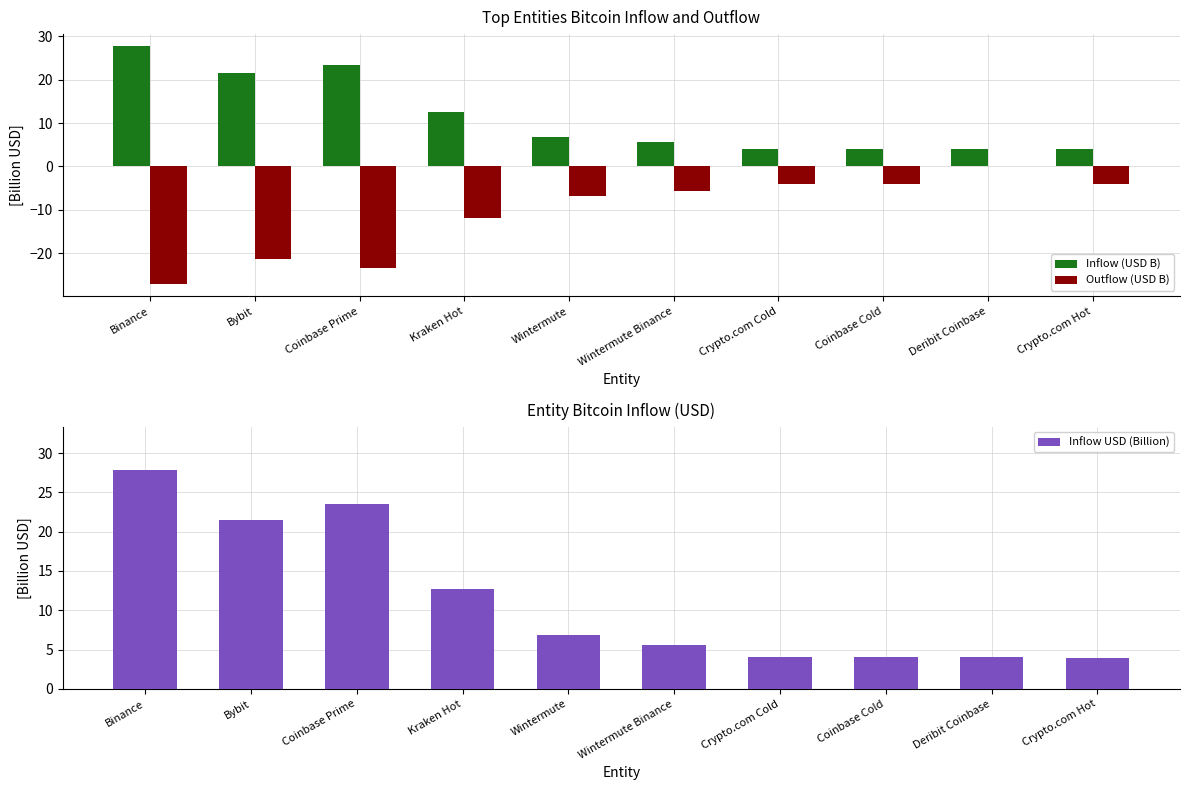

The value of Outflow (USD B) at Binance is -6.7. True or false?

False